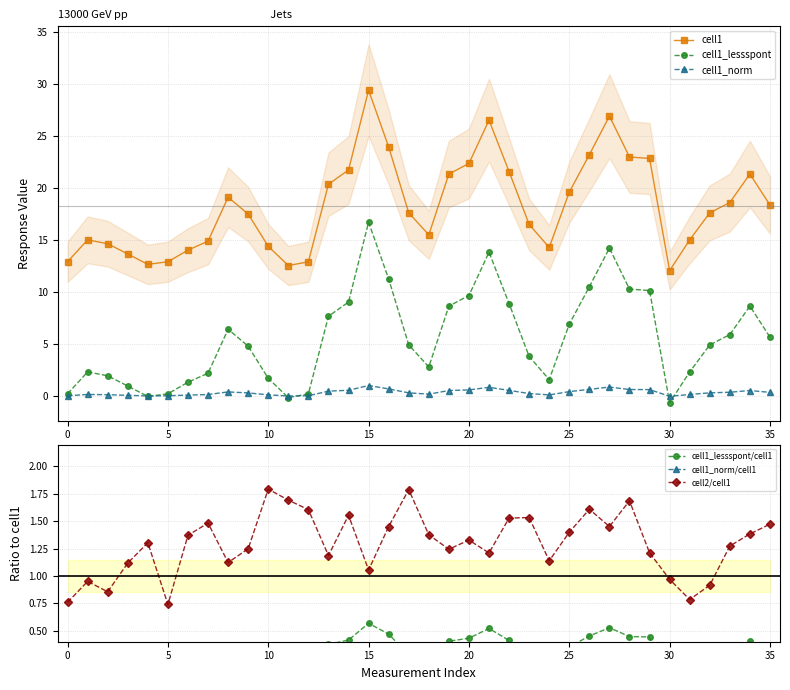

True or false: cell1_norm has a value of -0.0 at 11.

False